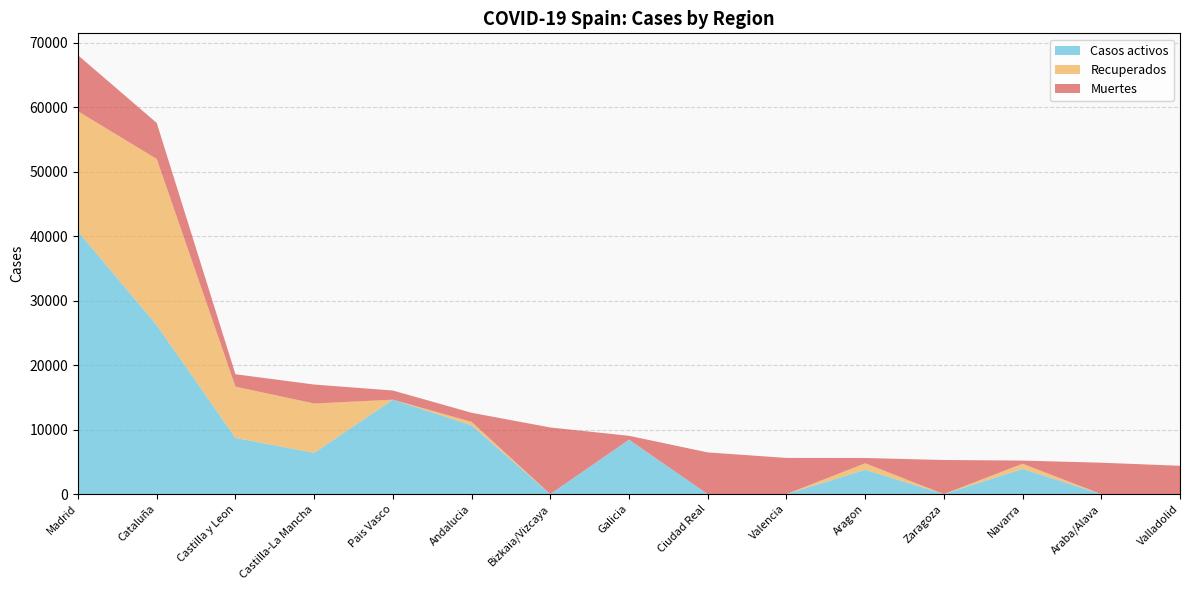

Reading left to right, list all the values displayed in this chart.

Muertes: 8691	5583	1922	2945	1418	1404	10332	604	6464	5609	826	5287	490	4868	4393
Recuperados: 18639	25783	7953	7655	0	537	0	28	0	0	1002	0	804	0	0
Casos activos: 40736	26203	8716	6392	14646	10671	0	8409	0	0	3772	0	3905	0	0